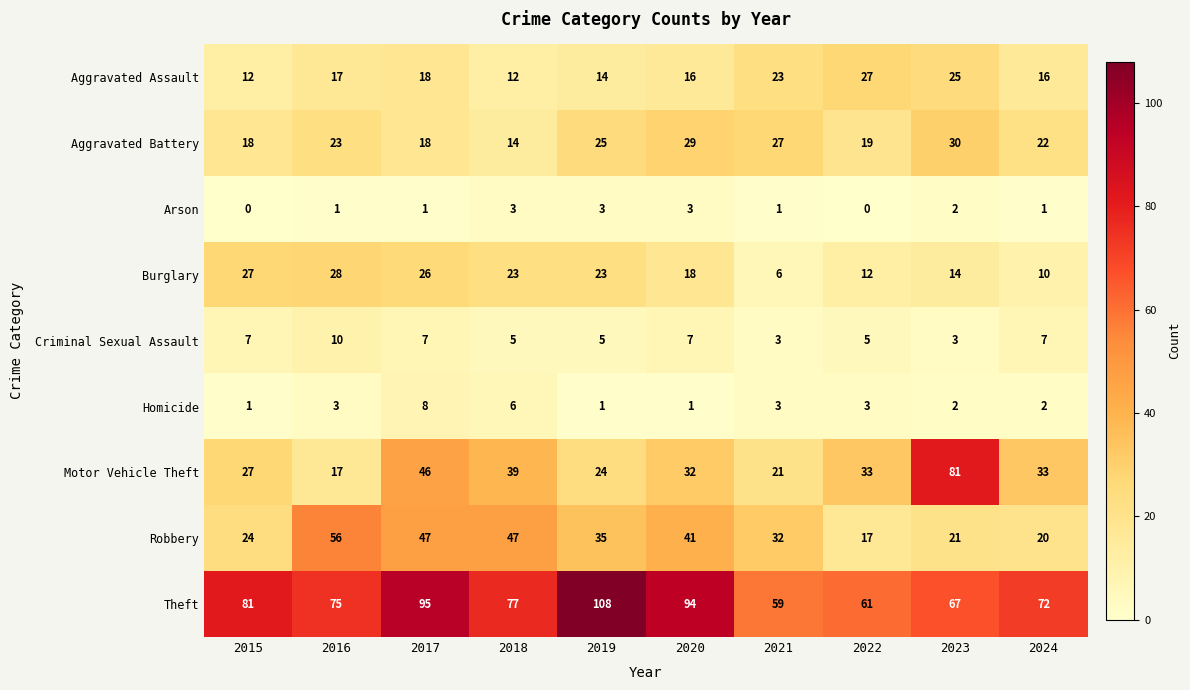

How many series are shown in this chart?

9